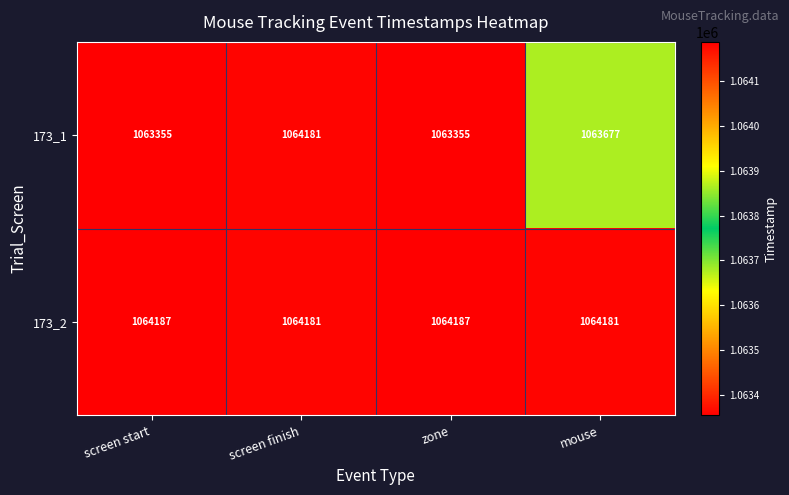

What is the greatest value displayed?

1064187